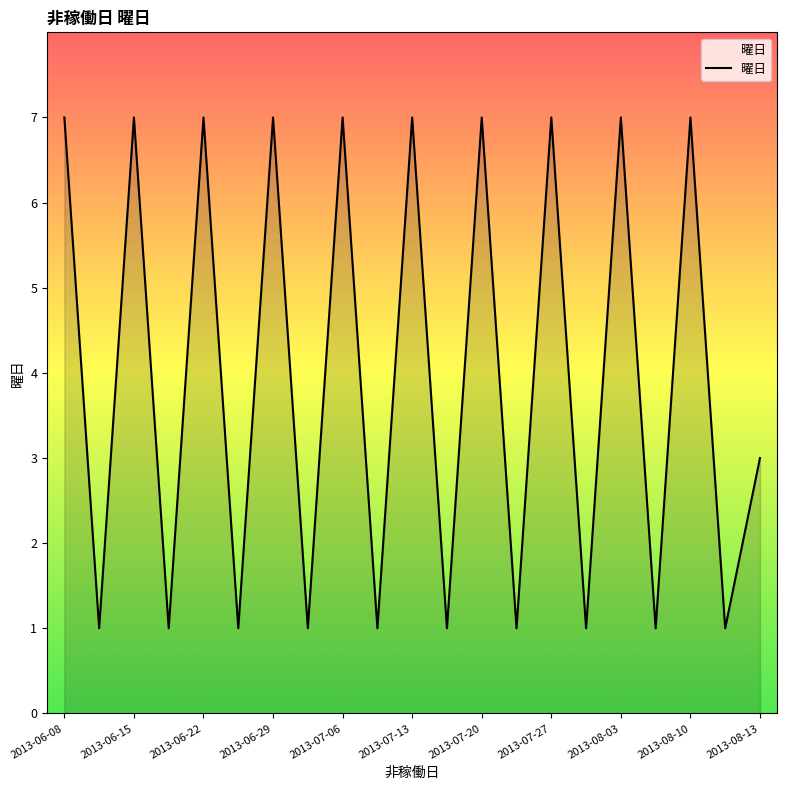

What is the greatest value displayed?

7